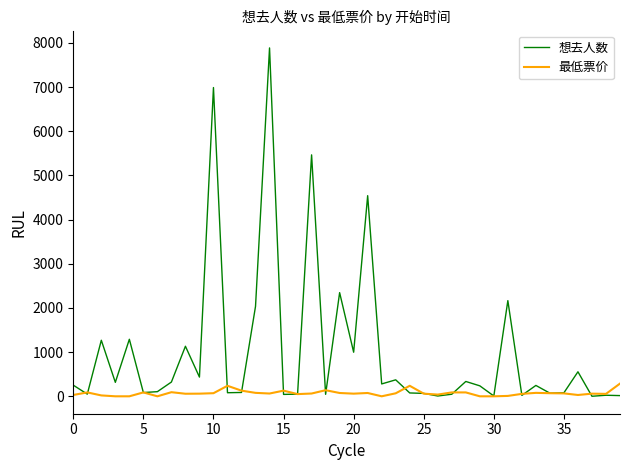

List the series in order of their peak value, highest first.

想去人数, 最低票价